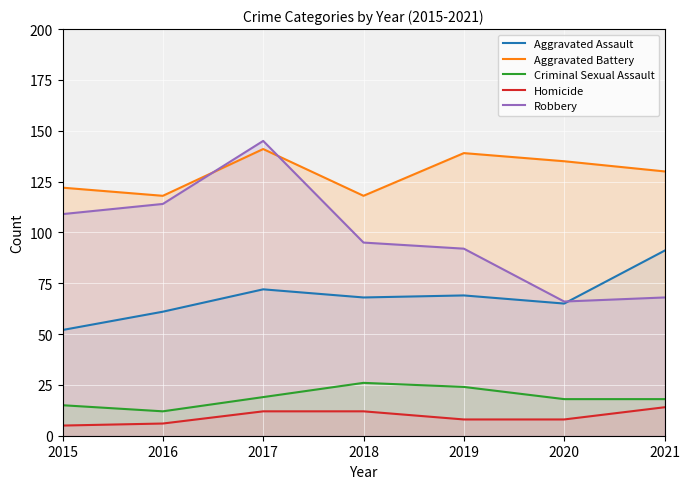

Which series has the largest total across all categories?

Aggravated Battery